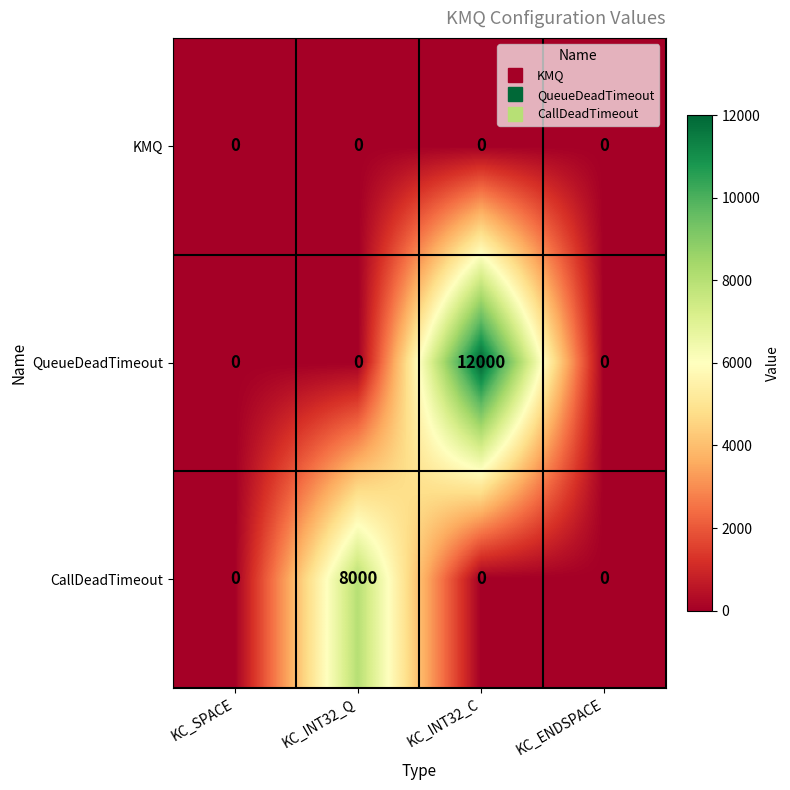

Which series has the widest spread of values?

QueueDeadTimeout